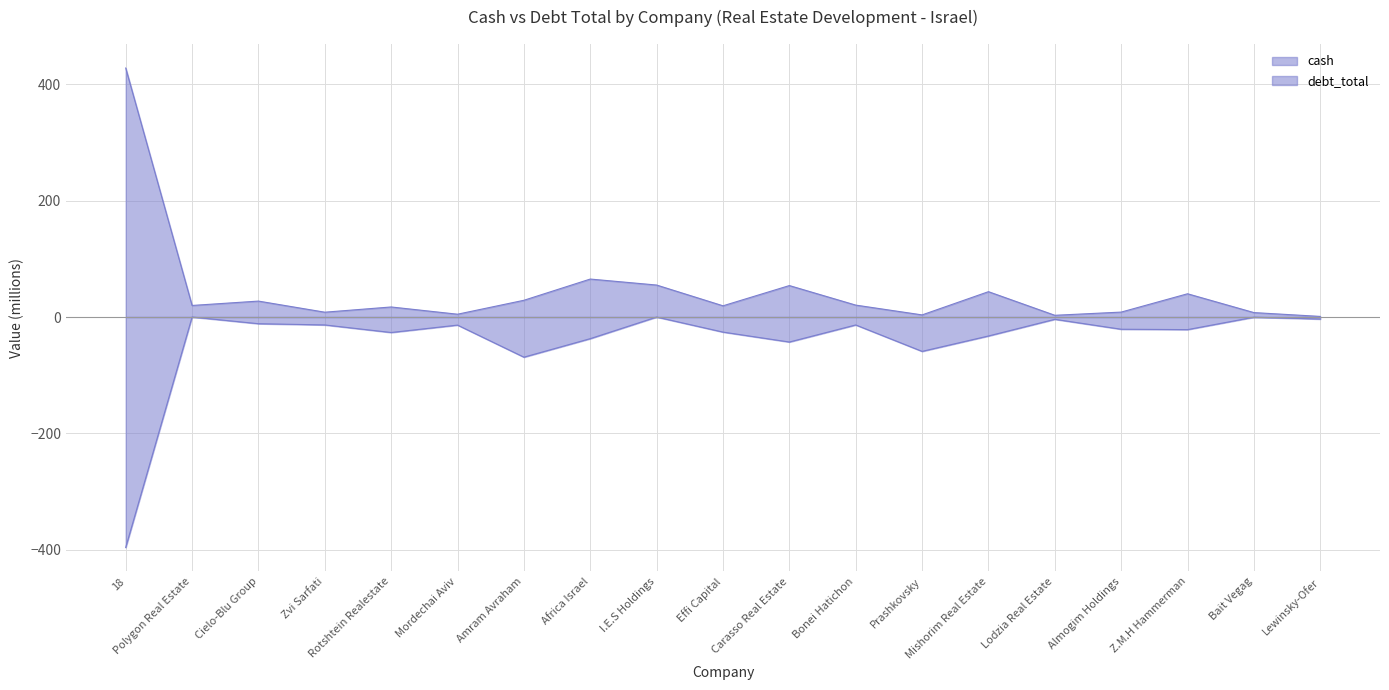

True or false: debt_total has more than 0 points higher than both neighbors.

True